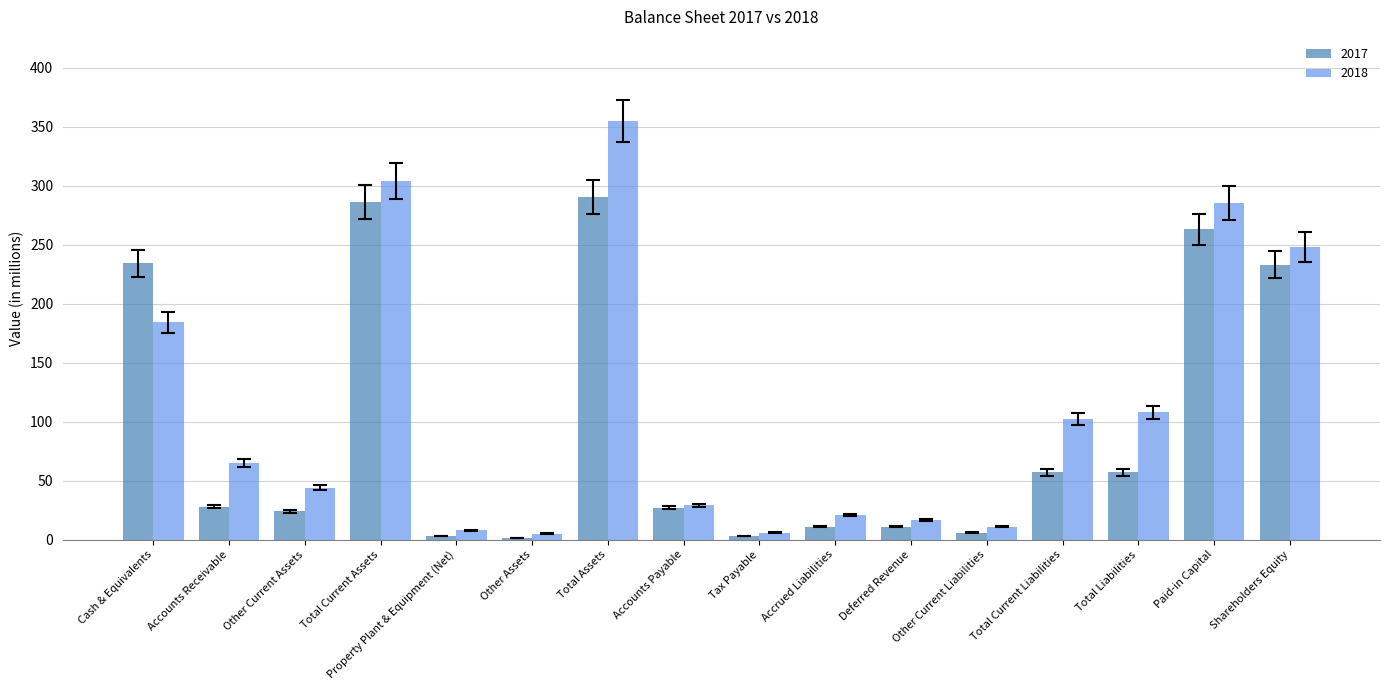

What is the approximate value of 2017 at Total Current Assets?

286